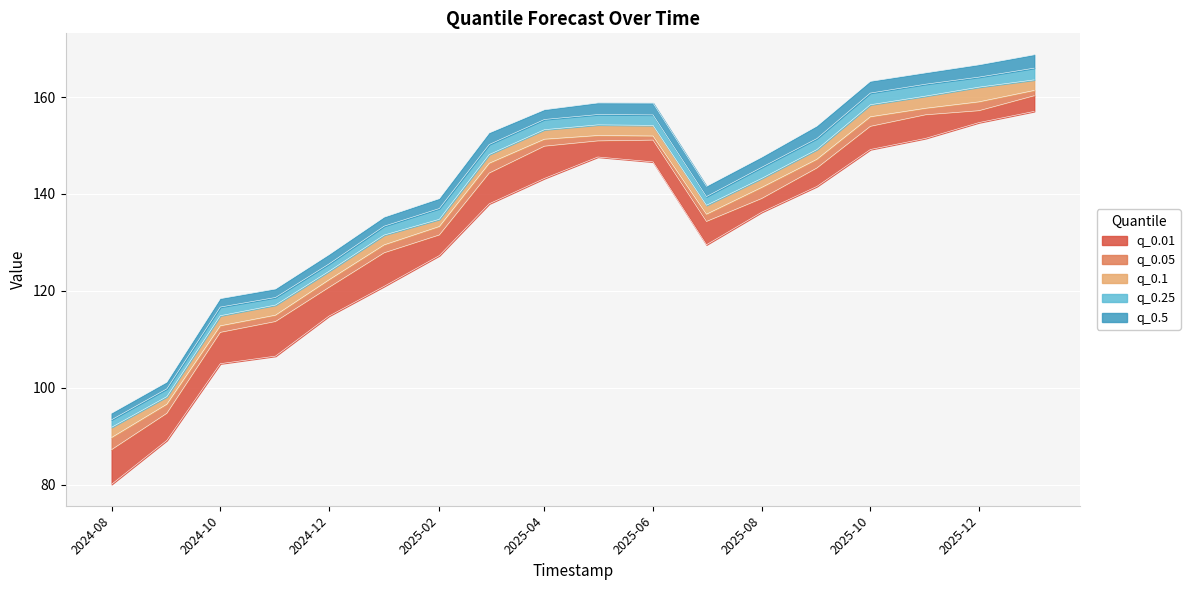

Is it true that q_0.01 equals 68.2 at 2024-11-01?

False